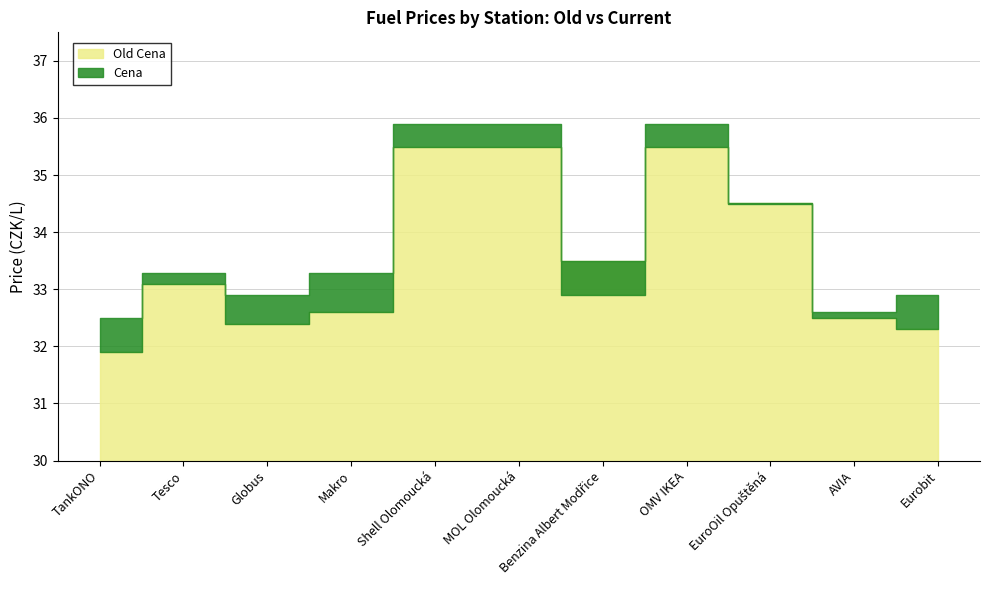

Which series has the largest range (max minus min)?

Old Cena